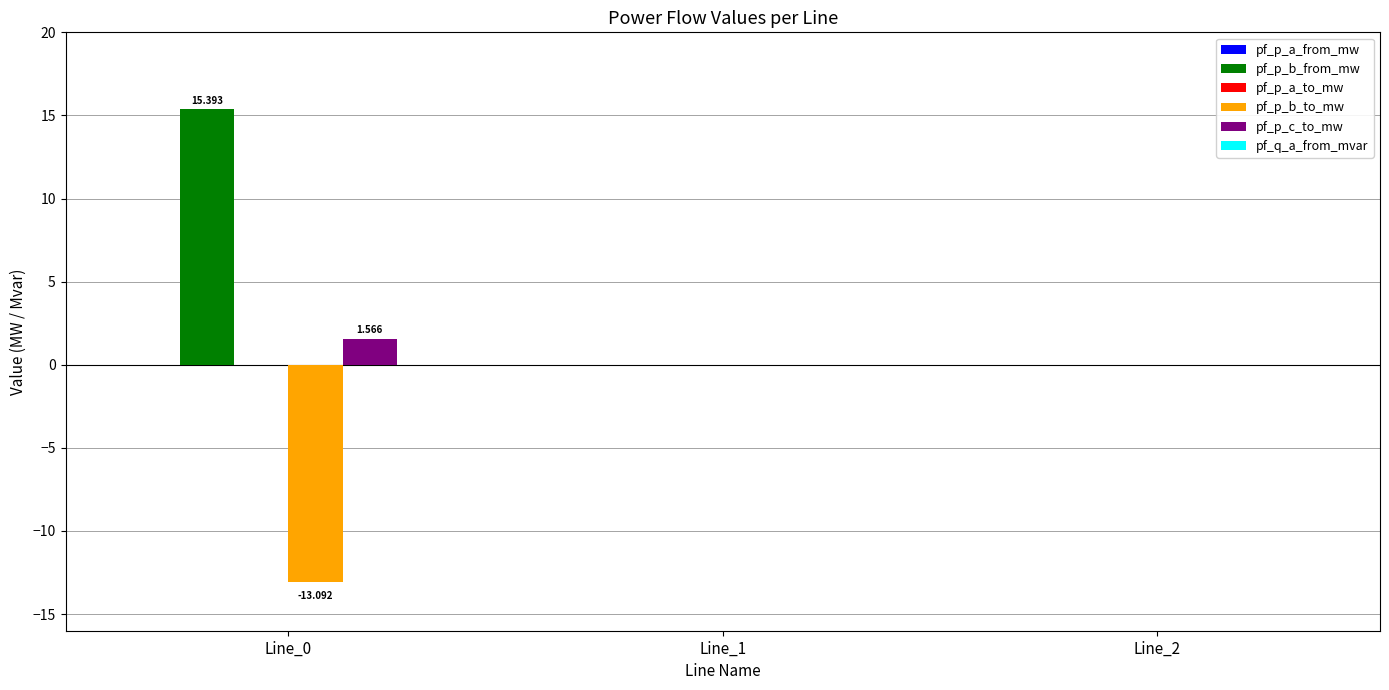

Which series has the largest total across all categories?

pf_p_b_from_mw